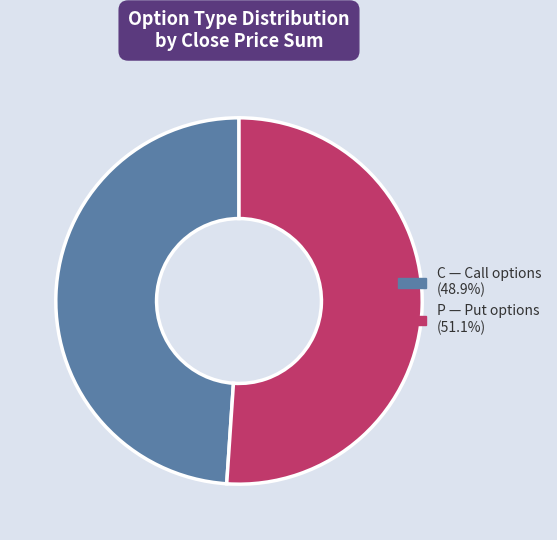

Which has a higher value, C or P?

P